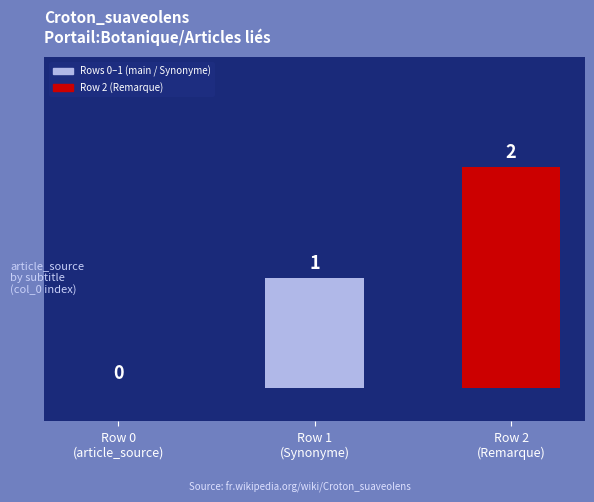

How many values are between 0 and 2?

3